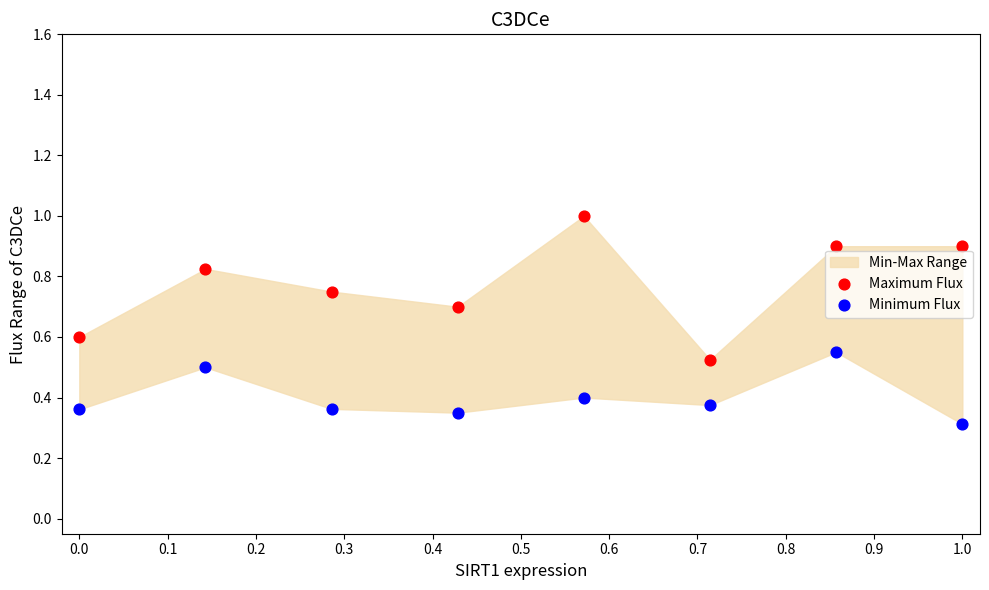

Which series contains the highest Y value?

Maximum Flux